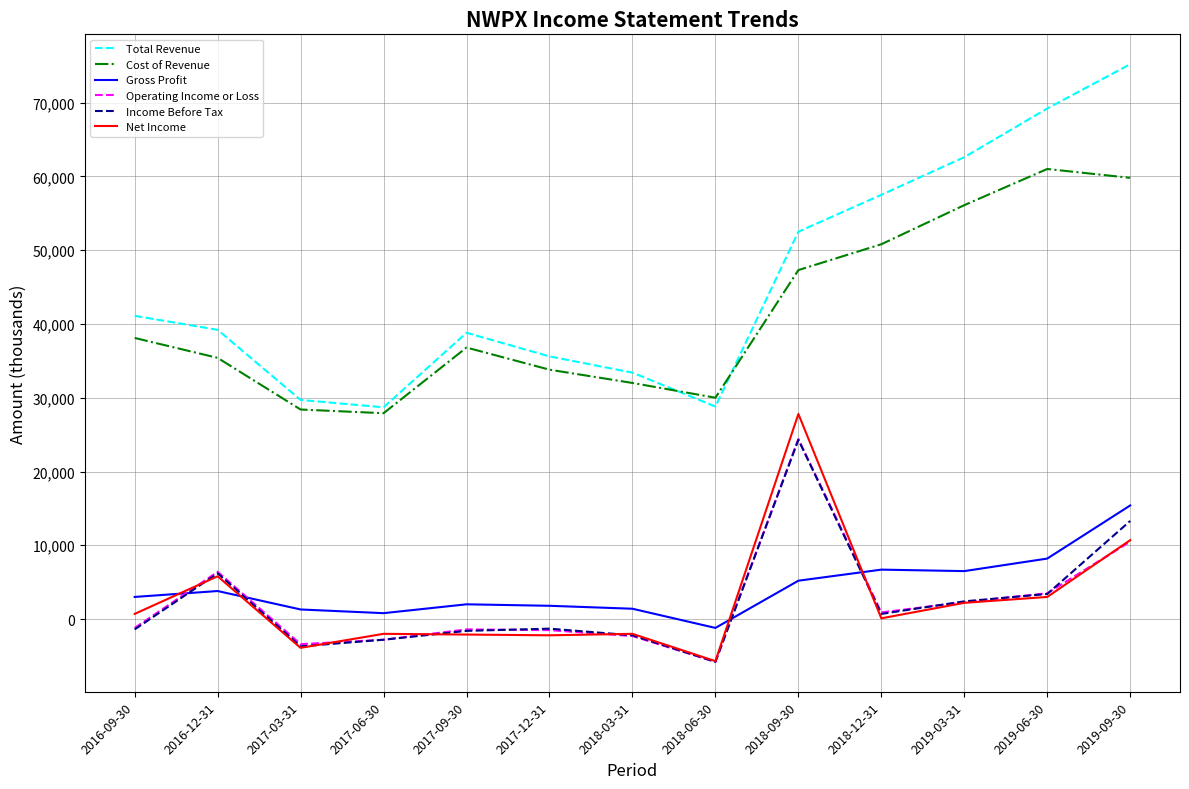

The Income Before Tax series shows 17442 at 2019-09-30. True or false?

False